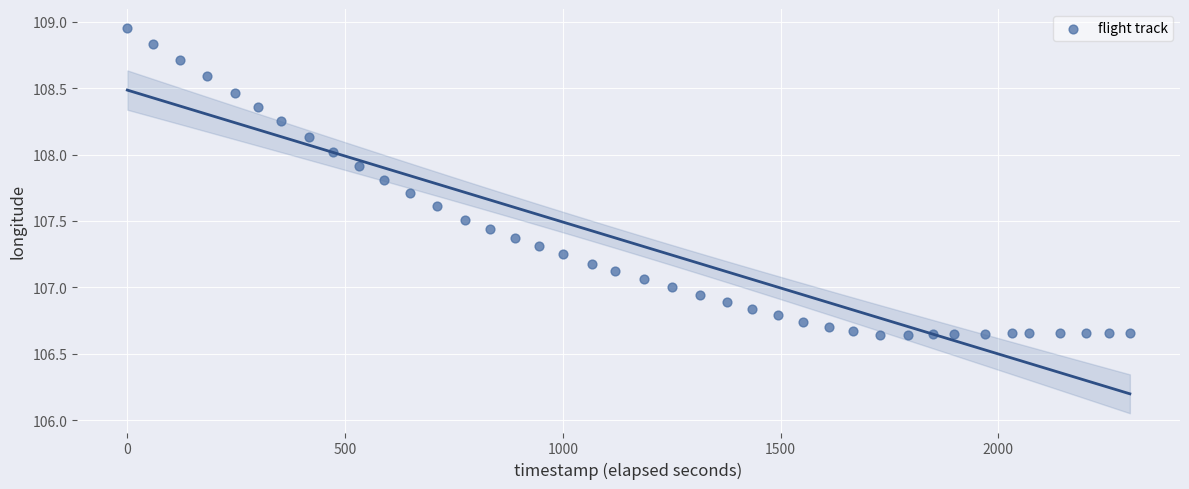

What is the range of X values (max minus min)?

2302.0